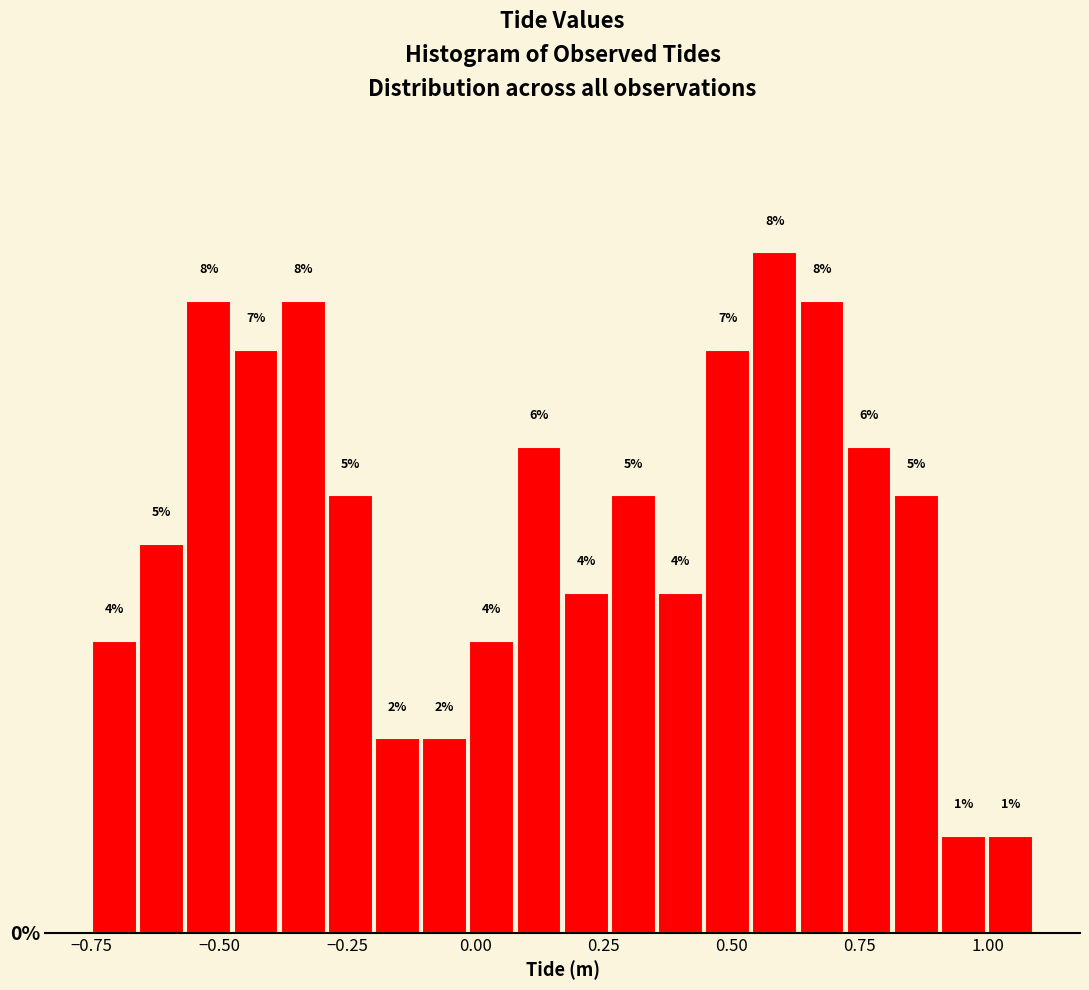

Read against the x-axis, roughly where is the centre of the tallest bar?

0.60